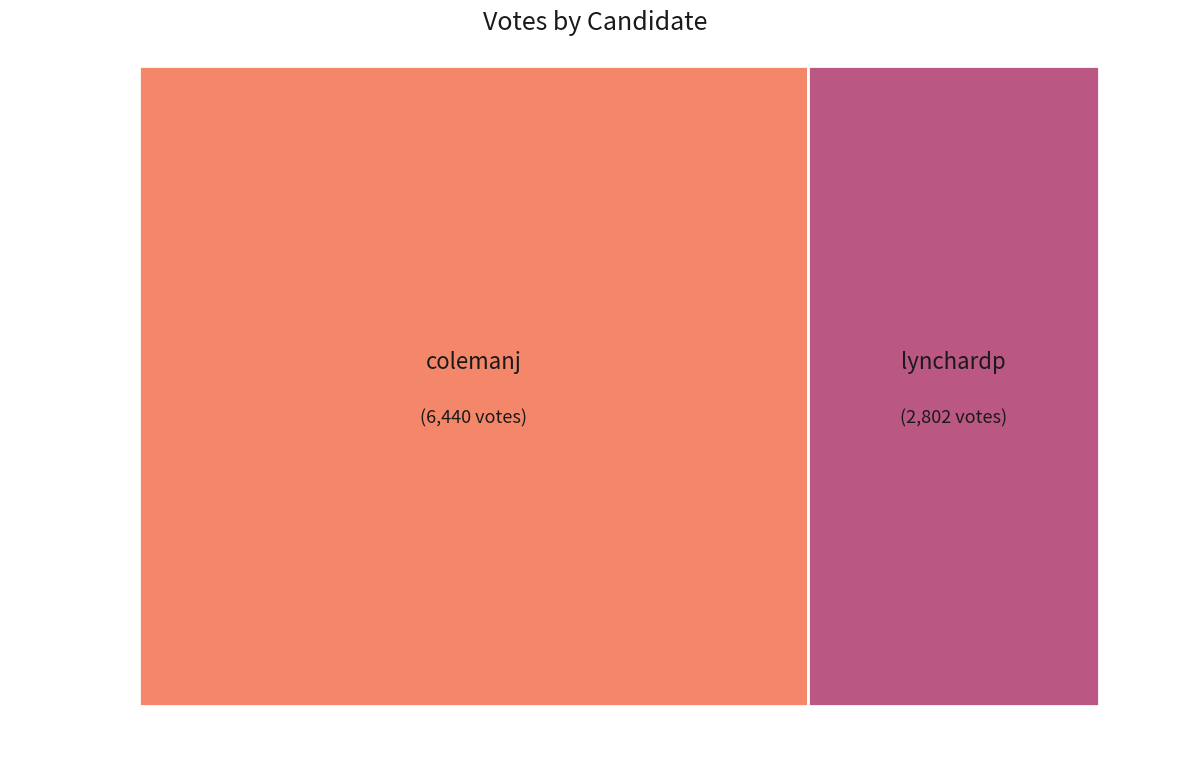

Count the number of slices in the pie.

2